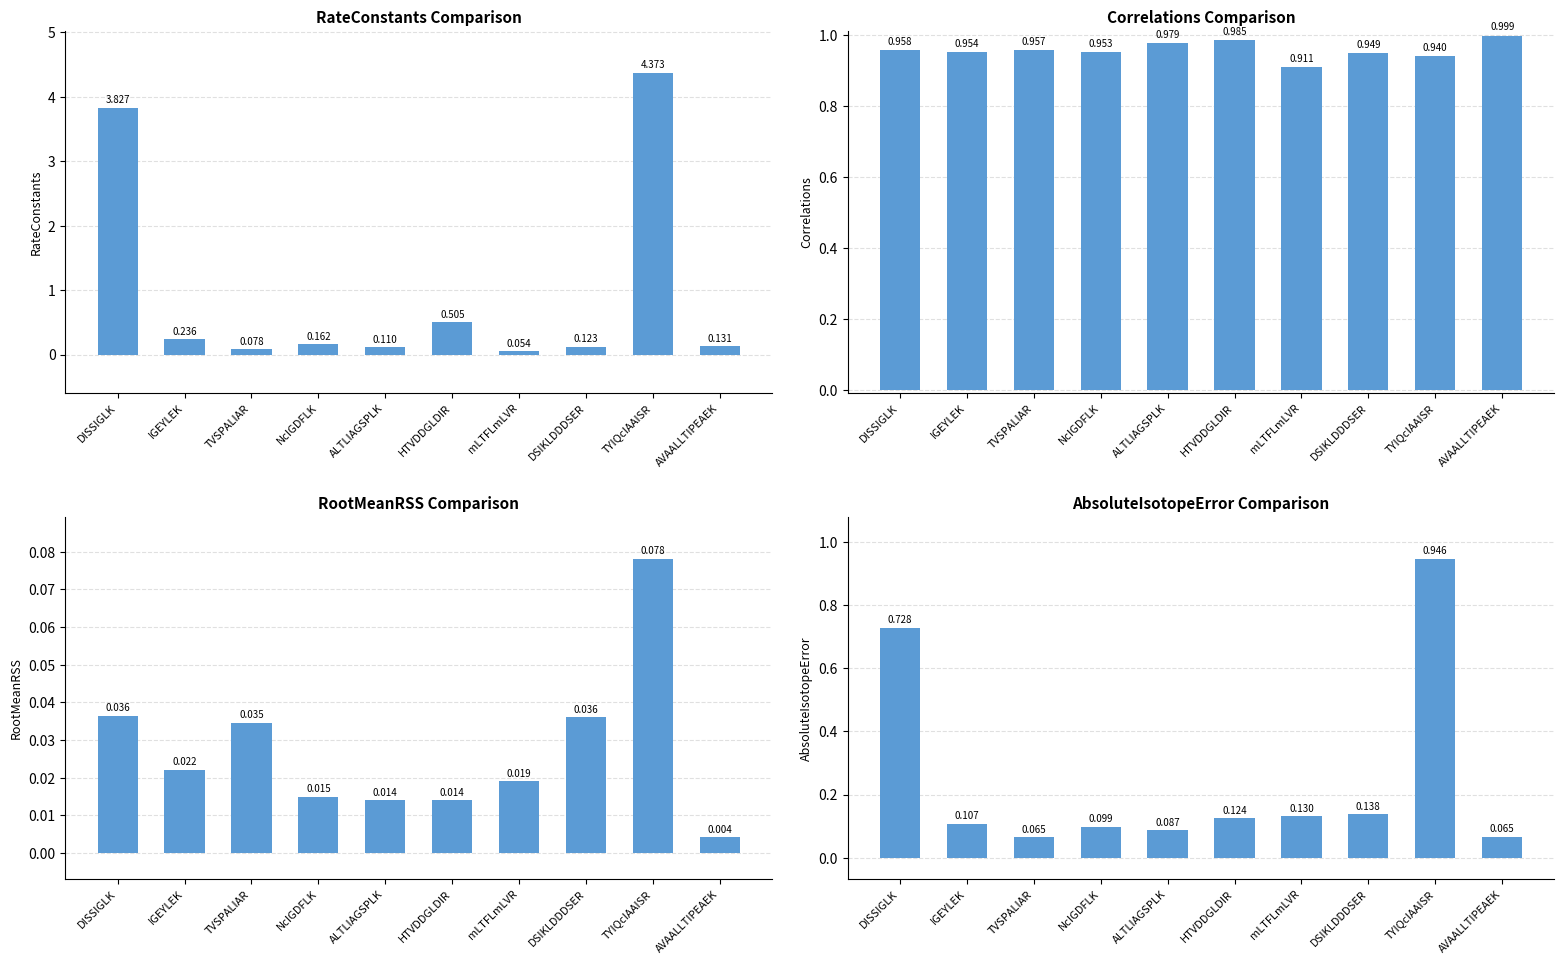

Reading right to left, what are all the values shown in this chart?

RateConstants: 0.1	4.4	0.1	0.1	0.5	0.1	0.2	0.1	0.2	3.8
Correlations: 1.0	0.9	0.9	0.9	1.0	1.0	1.0	1.0	1.0	1.0
RootMeanRSS: 0.0	0.1	0.0	0.0	0.0	0.0	0.0	0.0	0.0	0.0
AbsoluteIsotopeError: 0.1	0.9	0.1	0.1	0.1	0.1	0.1	0.1	0.1	0.7